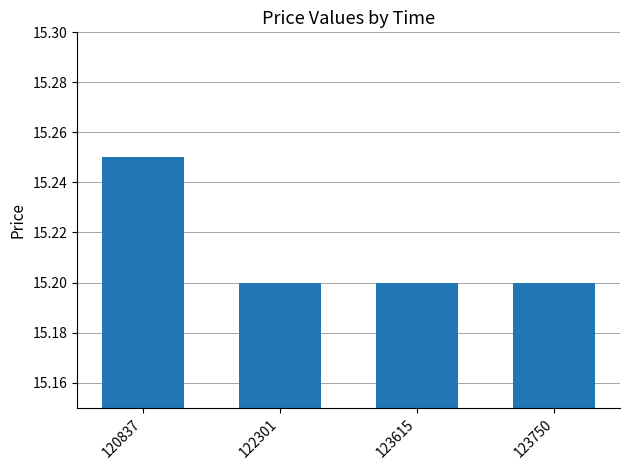

Count the values in the range 15 to 16.

4